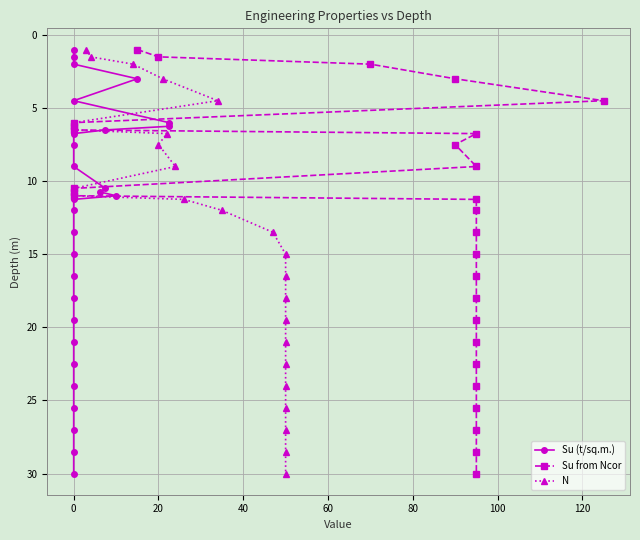

True or false: N and Su from Ncor cross at least once.

False